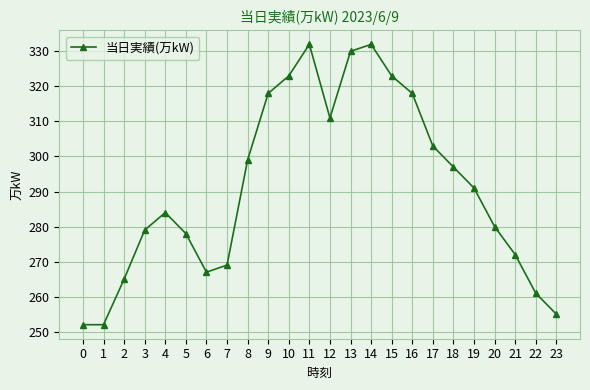

Count the number of categories in the chart.

24